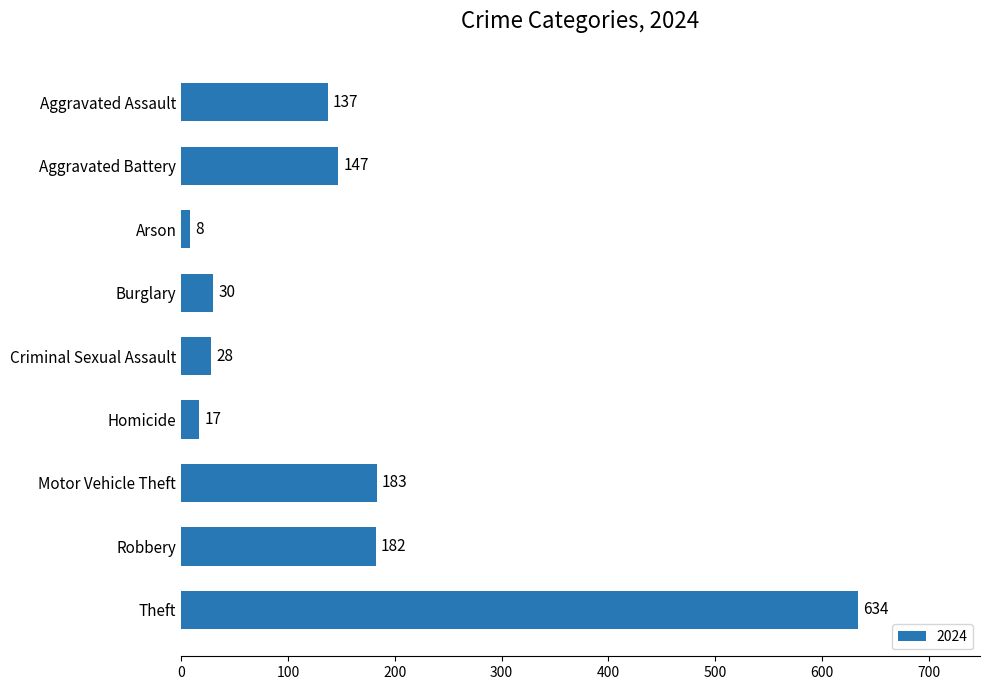

How many values are below 137?

4